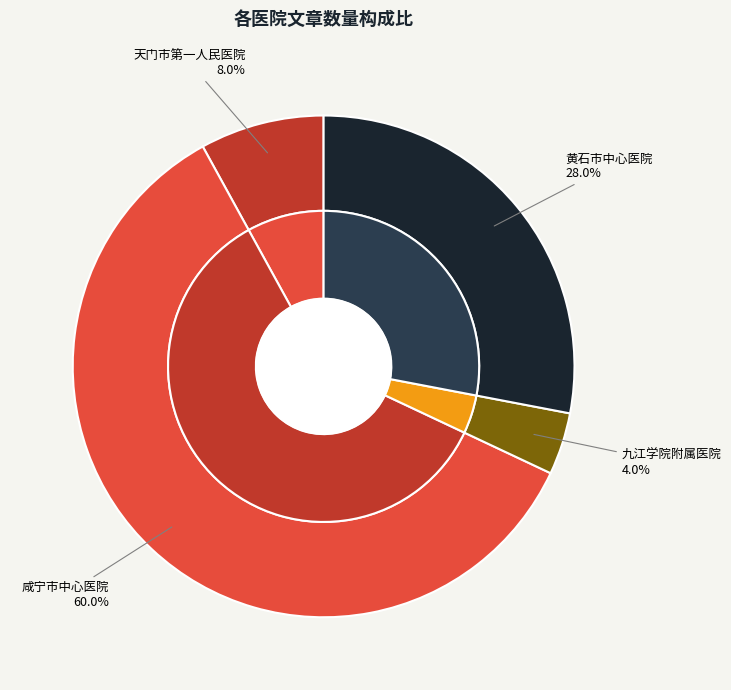

Does 咸宁市中心医院 account for over 50% of the chart?

Yes